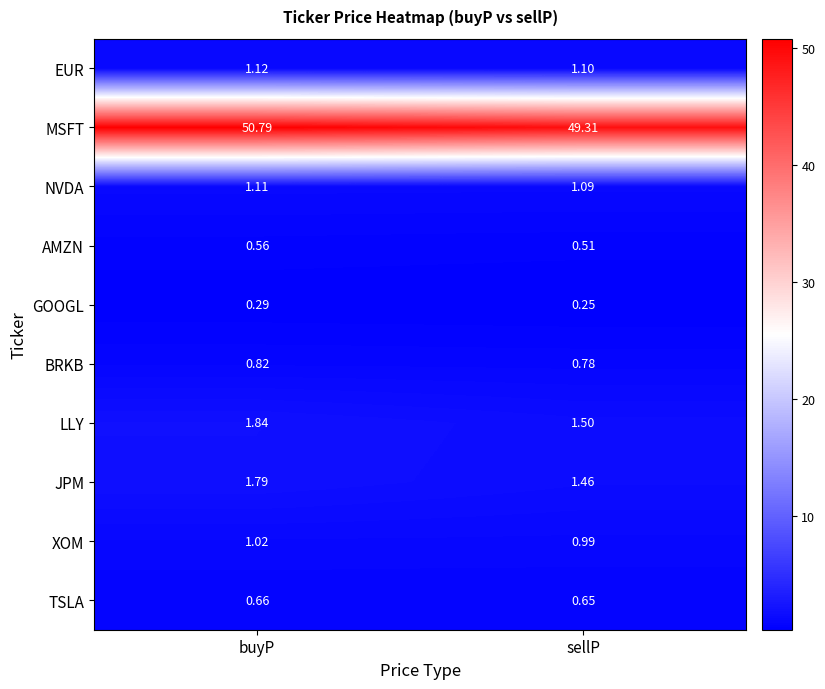

Where is NVDA nearest to the value 1?

sellP